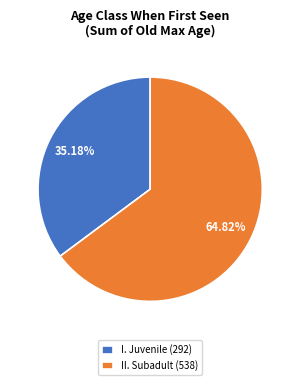

Which slice is the largest?

II. Subadult (538)